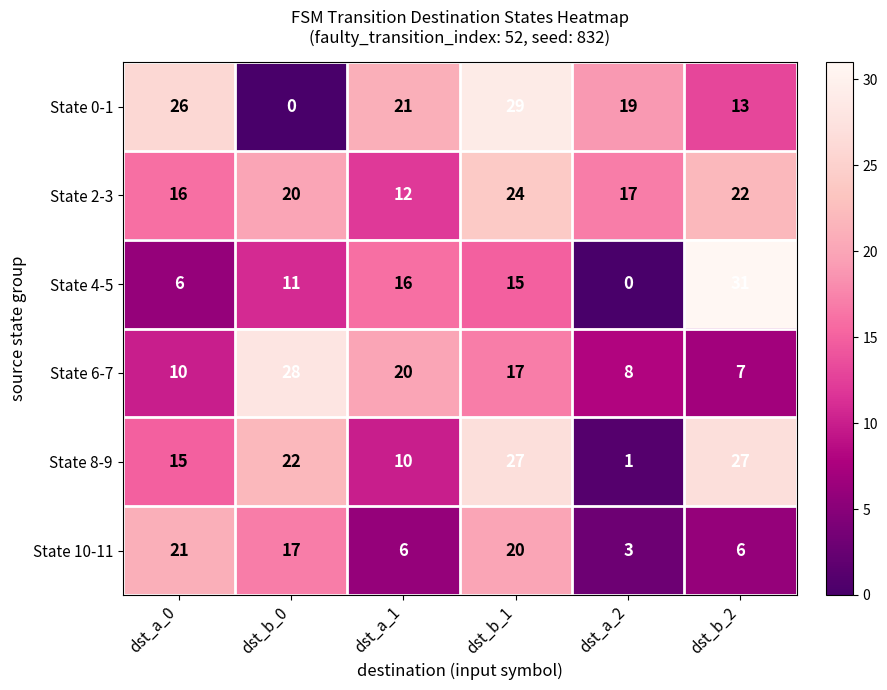

How many series are shown in this chart?

6